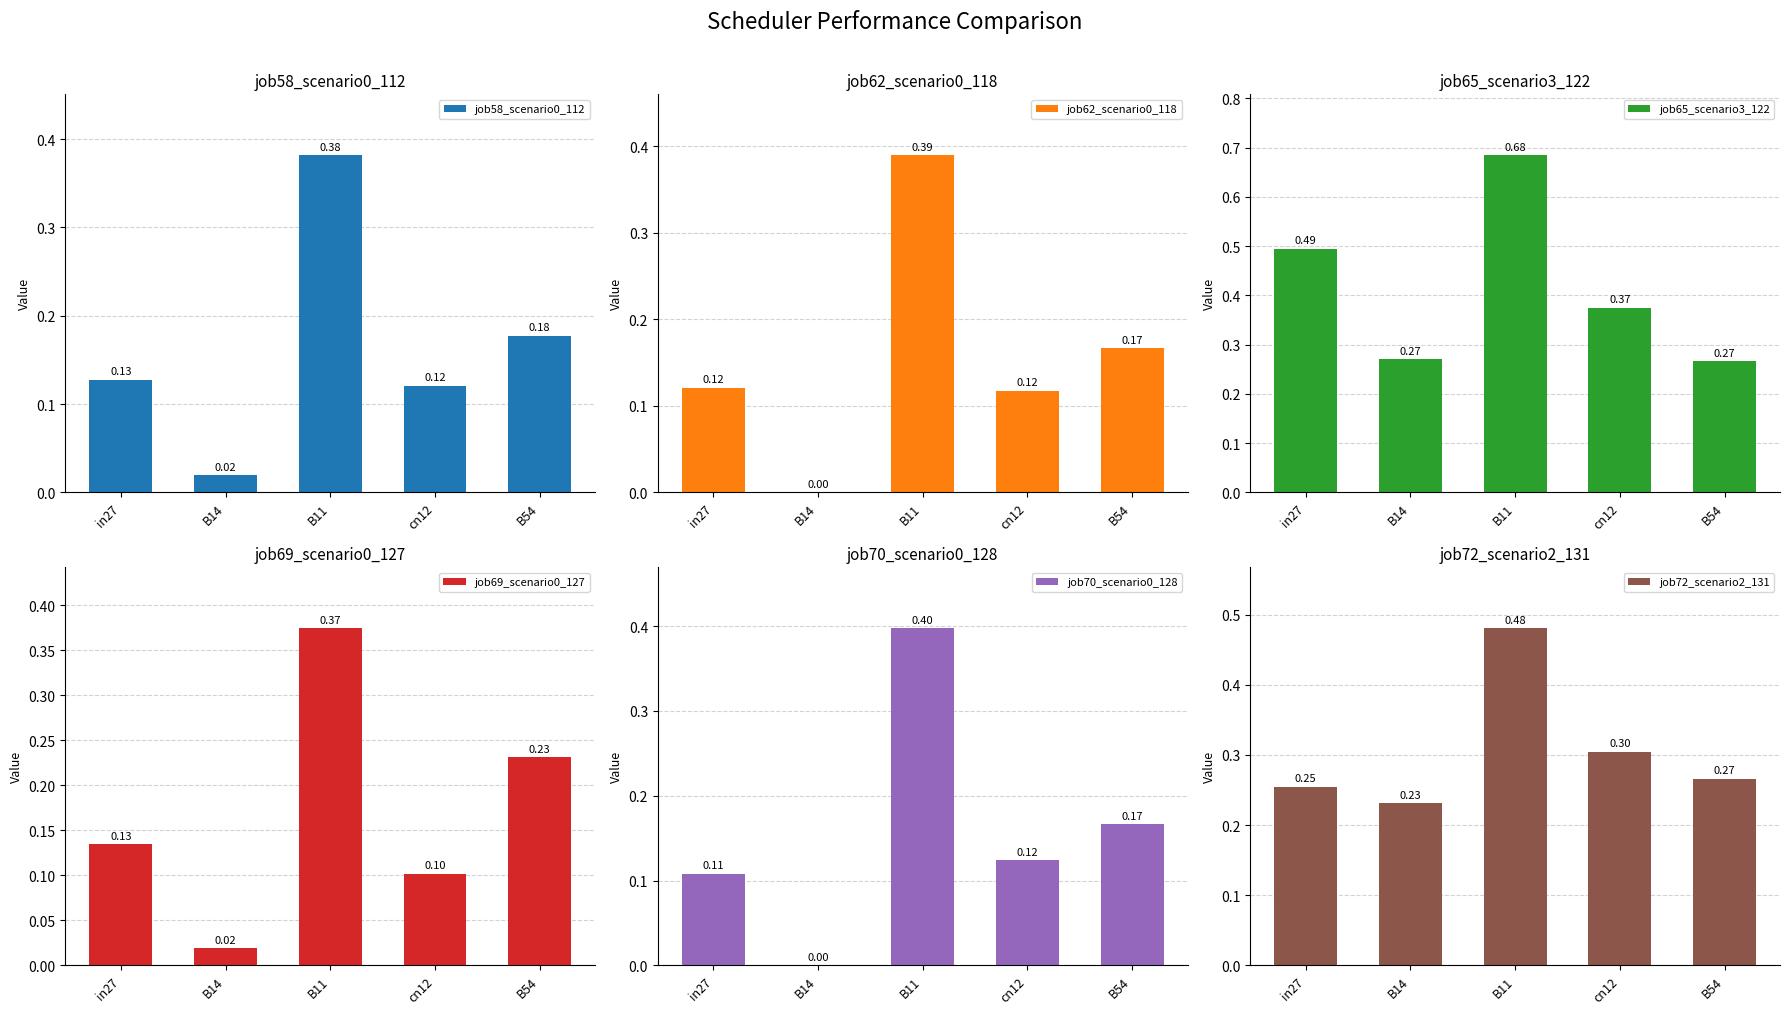

How many groups of bars are there?

5